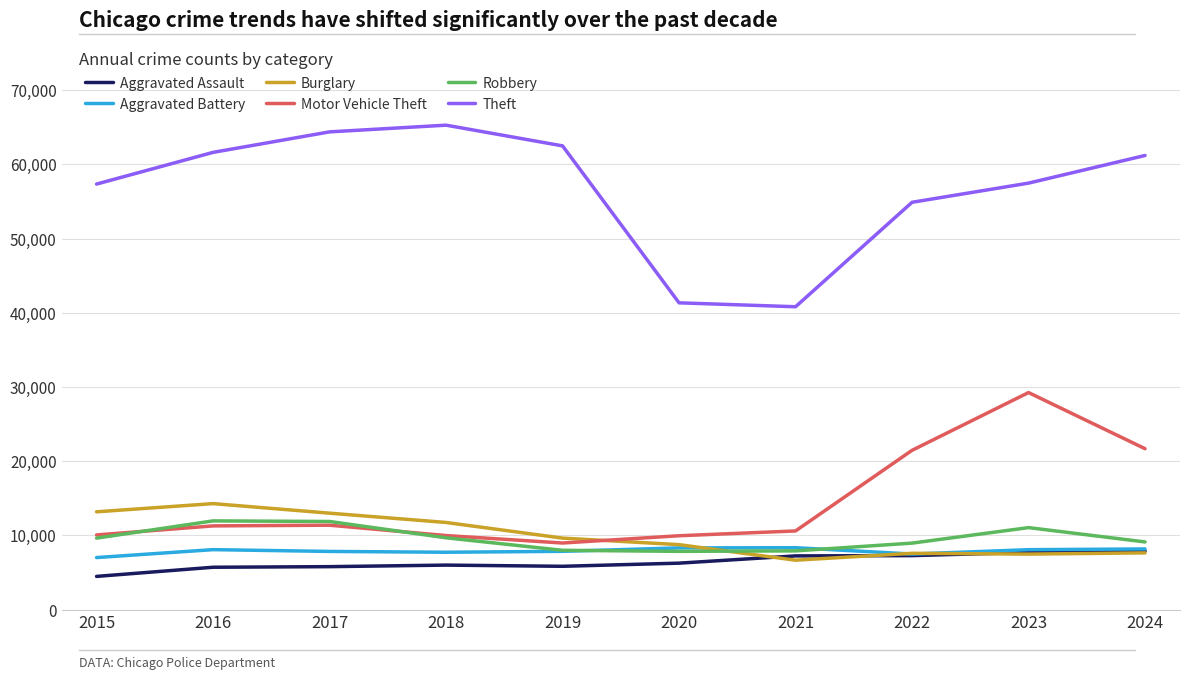

Is the value of Aggravated Assault at 2016 greater than the value of Robbery at 2024?

No